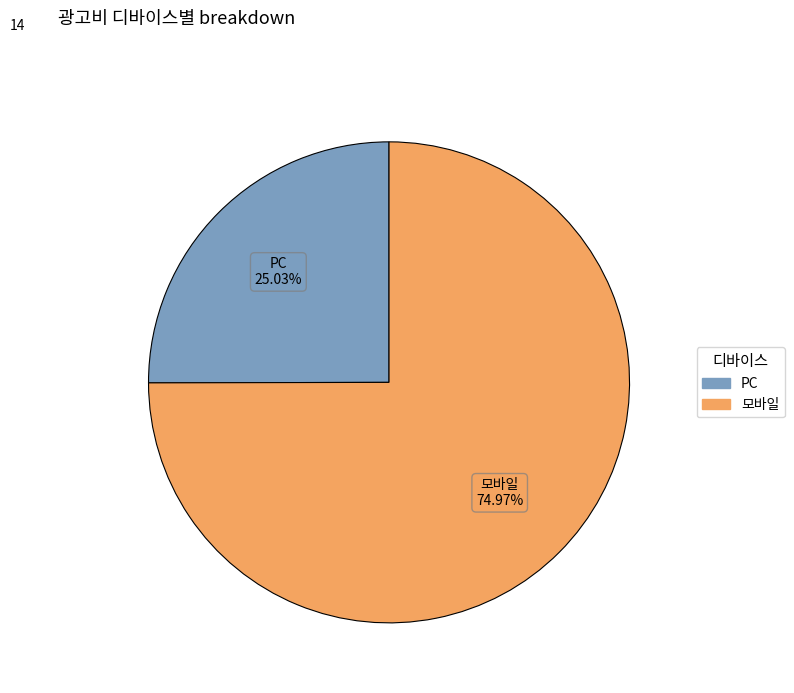

Is there any slice that represents more than half of the pie?

Yes